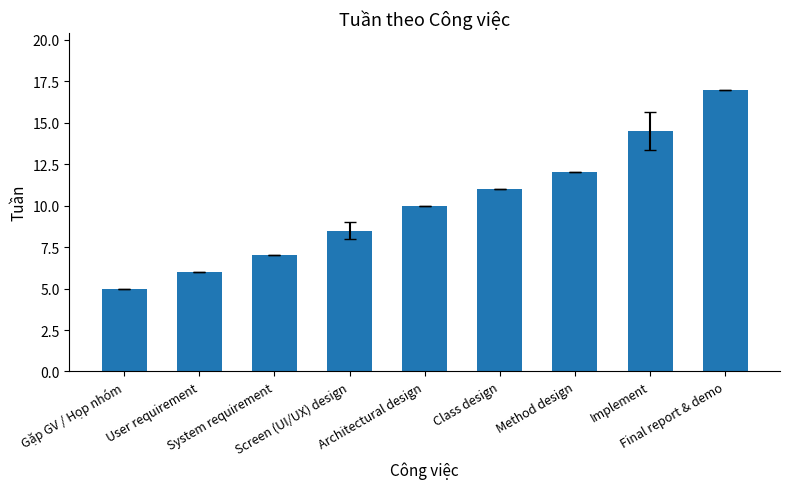

What is the change in value from Implement to Final report & demo?

+2.5